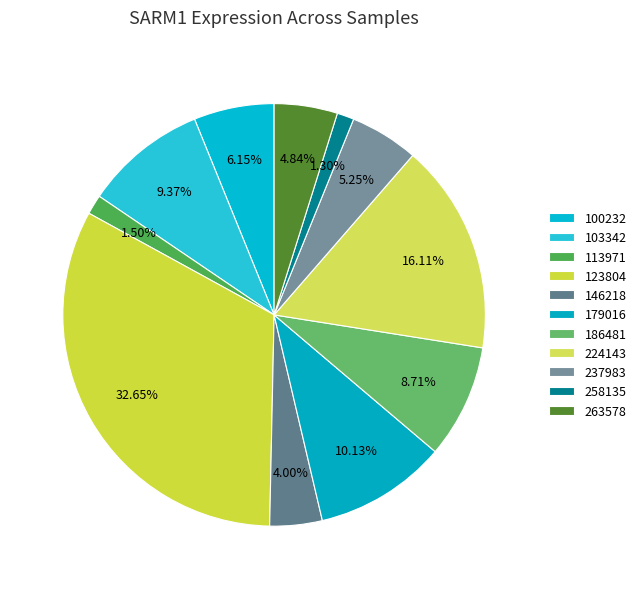

What portion of the pie excludes 103342?

90.6%